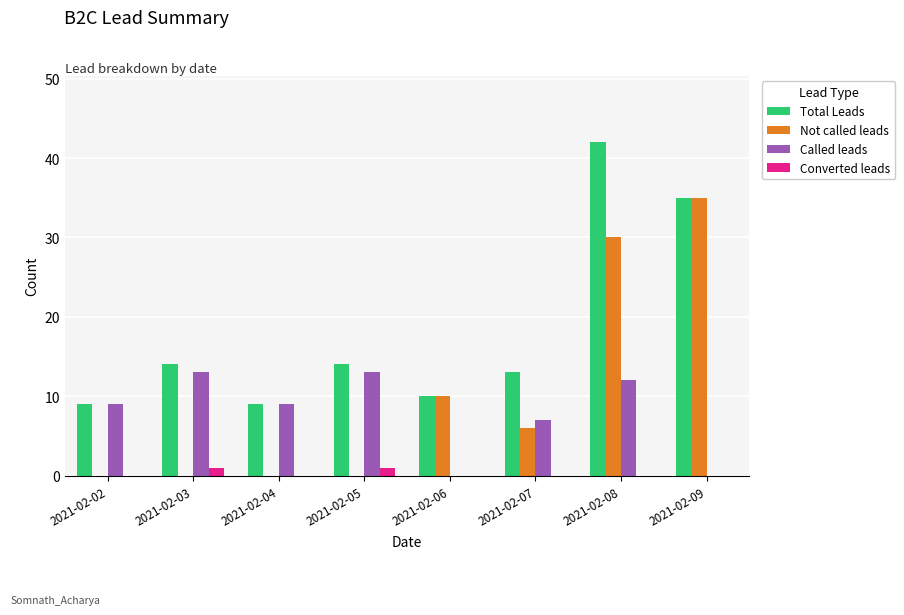

Reading right to left, what are all the values shown in this chart?

Total Leads: 35	42	13	10	14	9	14	9
Not called leads: 35	30	6	10	0	0	0	0
Called leads: 0	12	7	0	13	9	13	9
Converted leads: 0	0	0	0	1	0	1	0